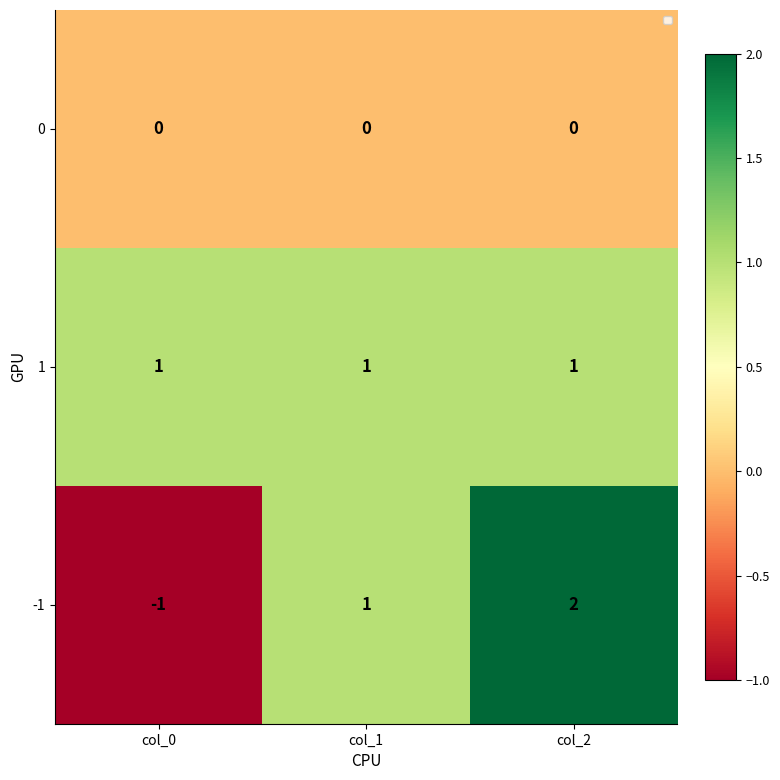

What is the spread (max minus min) of values at col_1?

1